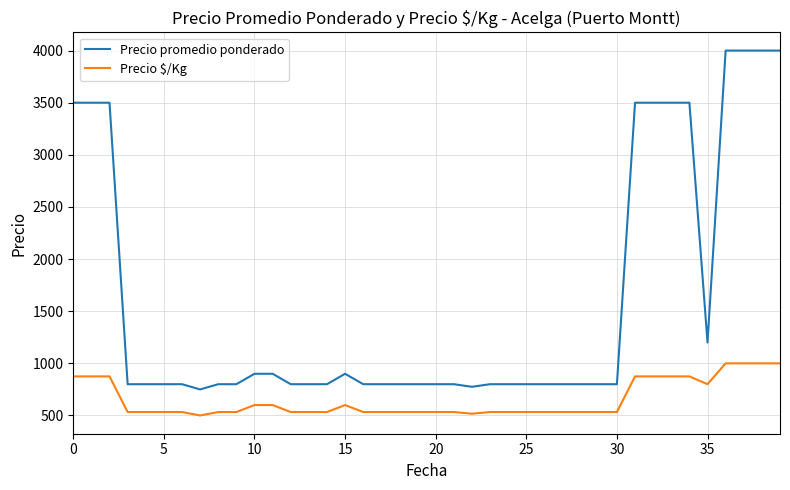

What is the maximum value shown in the chart?

4000